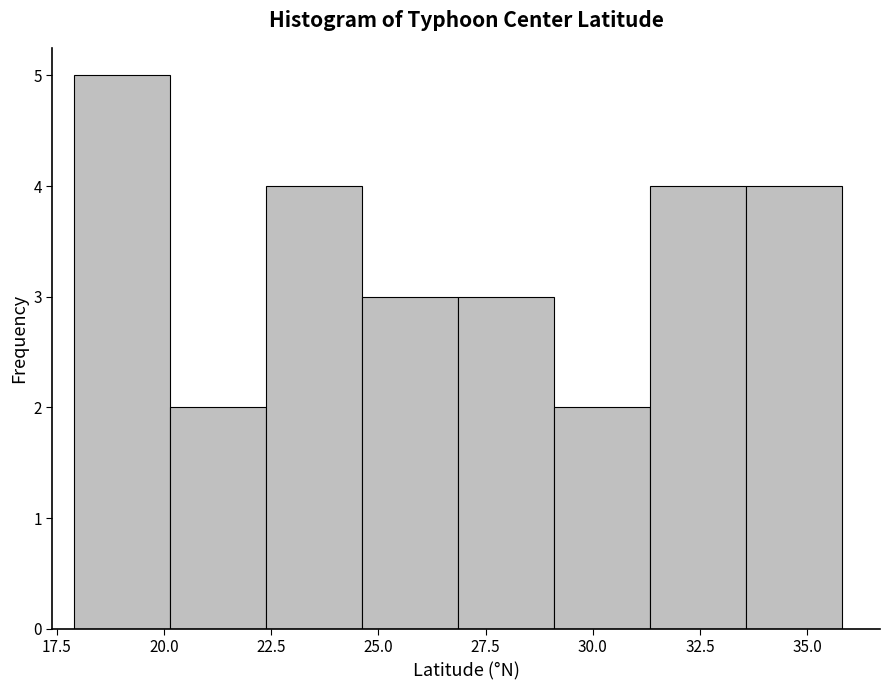

Reading left to right, list every bar in this chart as the range it spans on the x-axis followed by its height. Neither the bar edges nor the heights are printed on the chart, so give them approximately, as read against the axes.

18.0 to 20.0: 5
20.0 to 22.5: 2
22.5 to 24.5: 4
24.5 to 27.0: 3
27.0 to 29.0: 3
29.0 to 31.5: 2
31.5 to 33.5: 4
33.5 to 36.0: 4